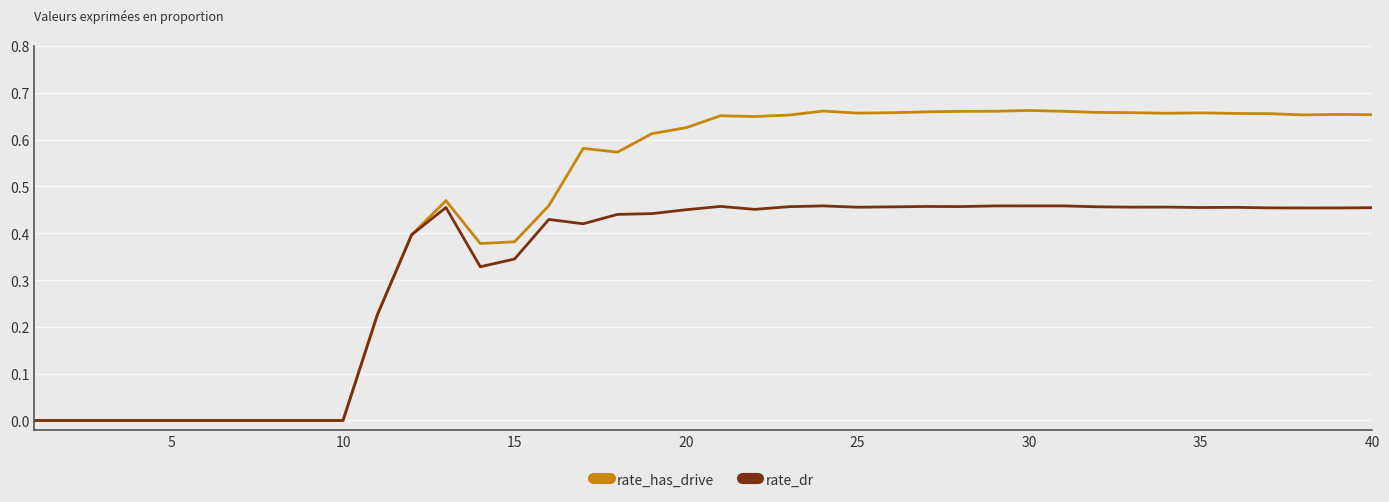

List the series in order of their peak value, highest first.

rate_has_drive, rate_dr